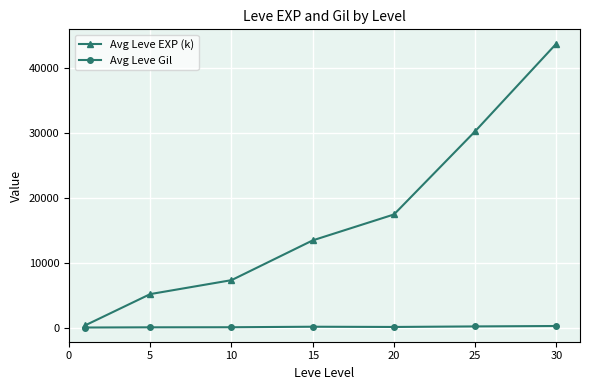

Which series has the widest spread of values?

Avg Leve EXP (k)